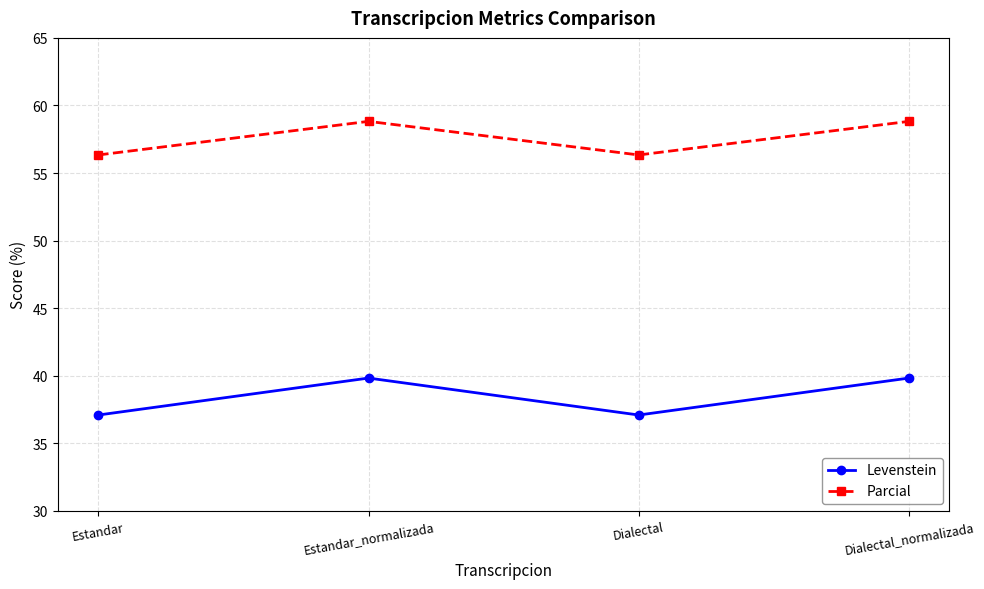

How many interior local peaks does the Levenstein series have?

1